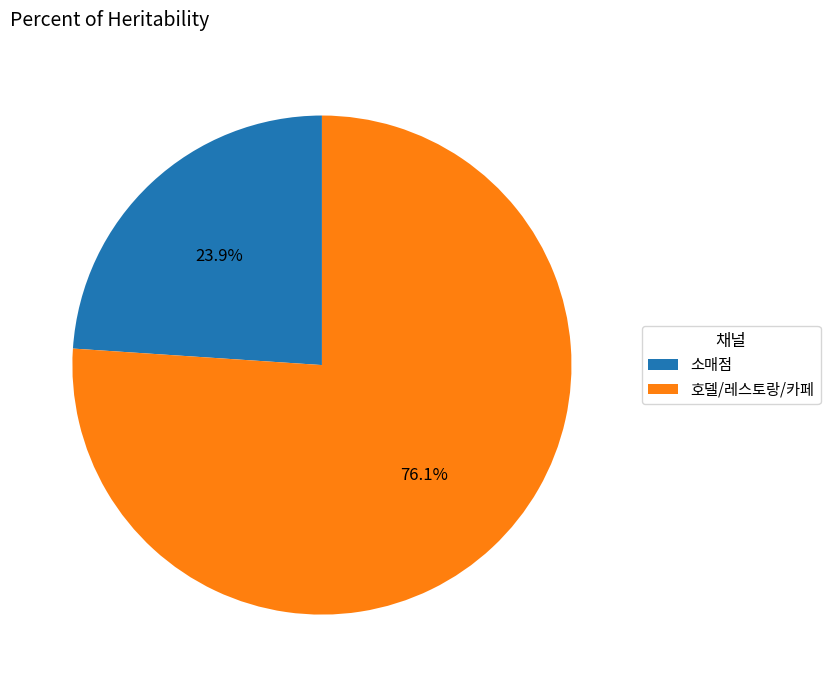

To the nearest percent, what portion does 호델/레스토랑/카페 represent?

76%